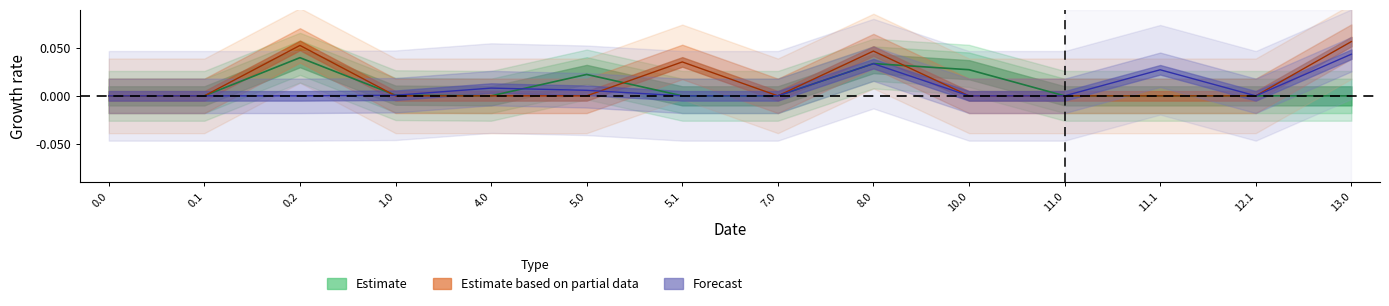

How many series are shown in this chart?

3